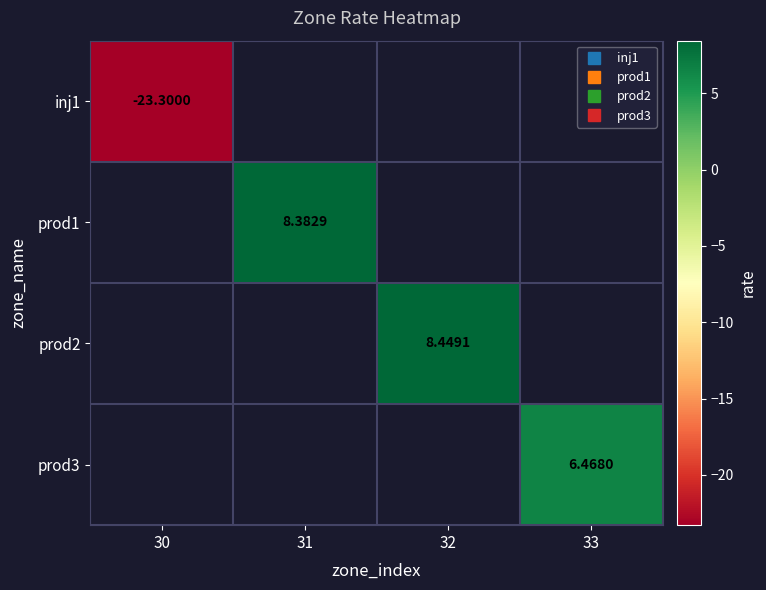

What is the greatest value displayed?

8.4